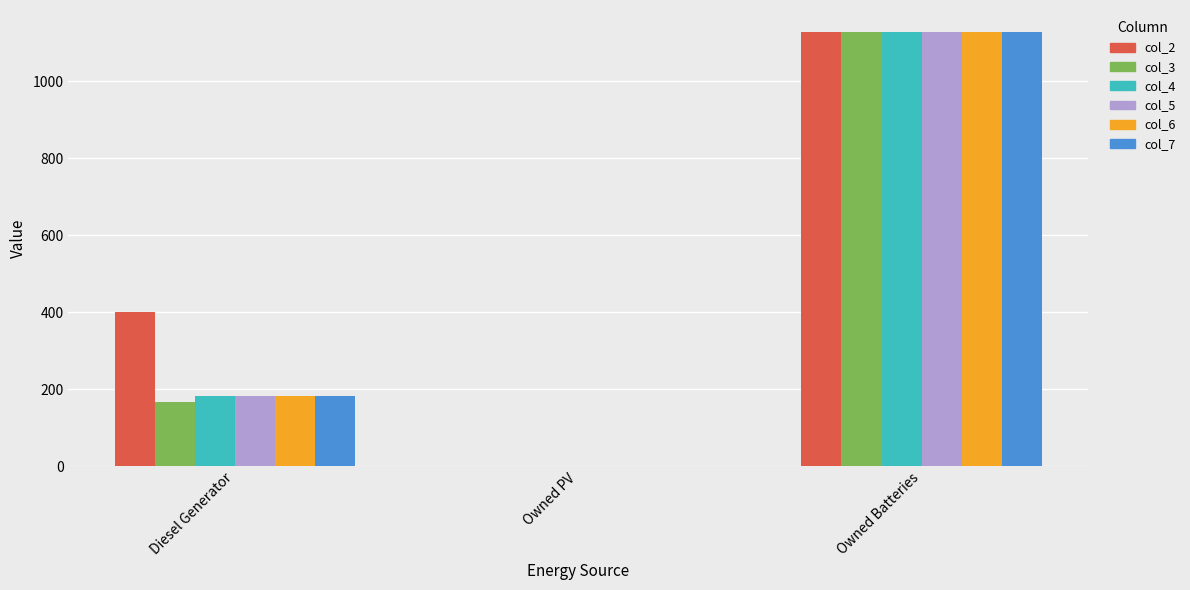

Between Diesel Generator and Owned PV, which series saw the biggest shift?

col_2